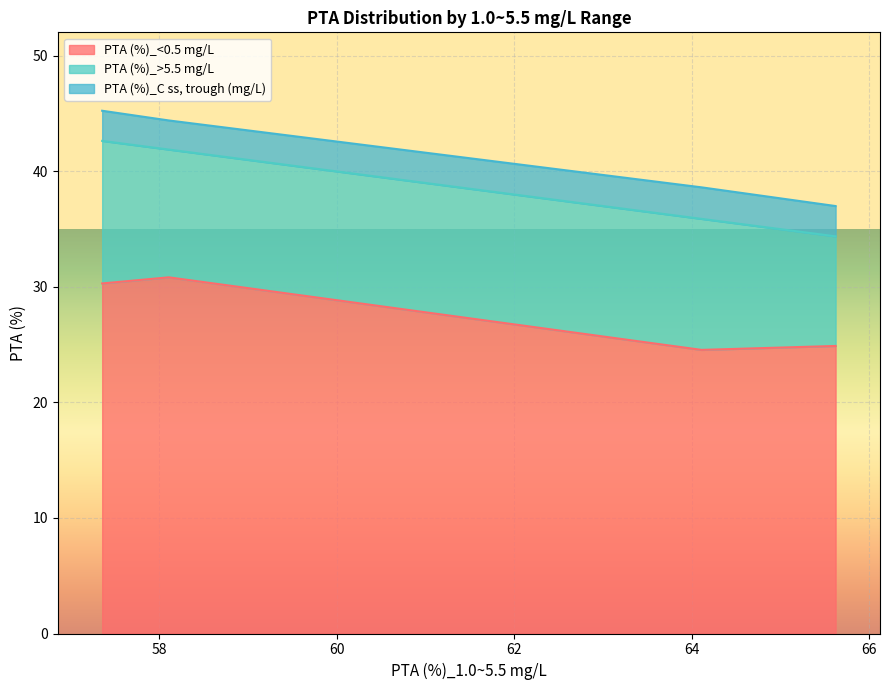

Which series has the largest total across all categories?

PTA (%)_<0.5 mg/L